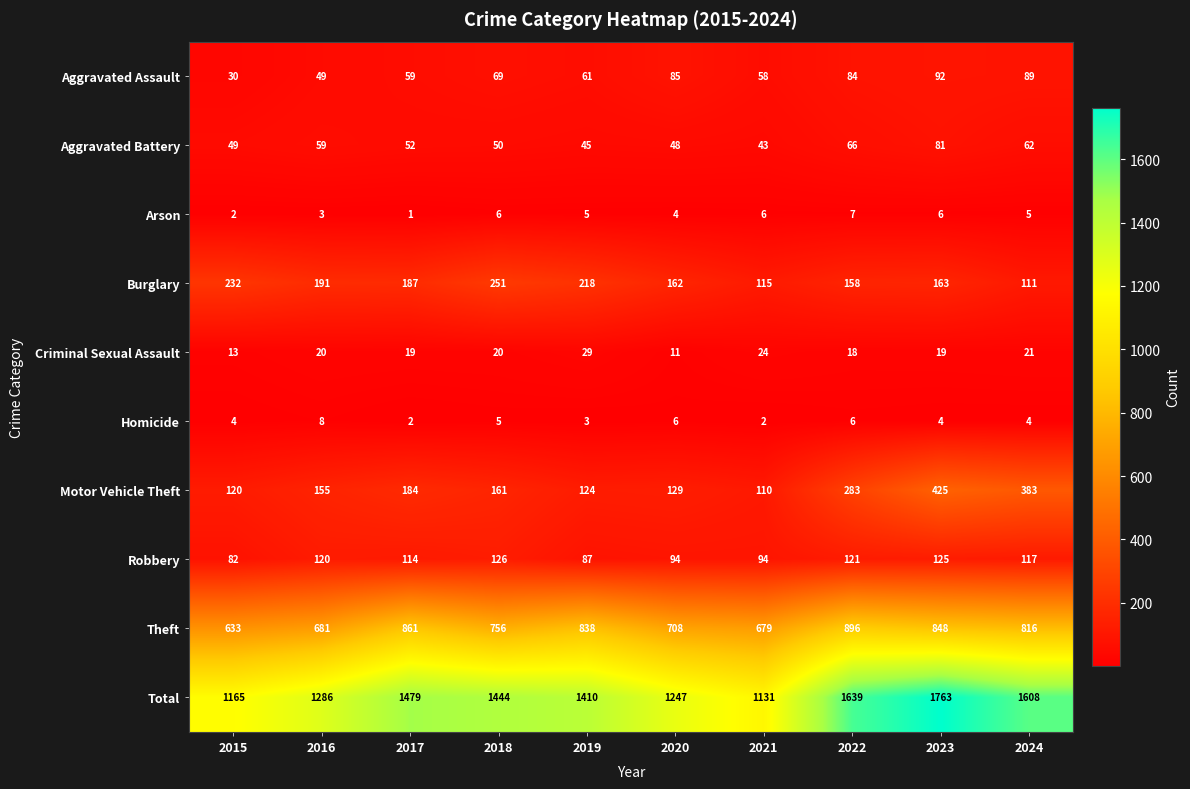

What is the maximum value shown in the chart?

1763